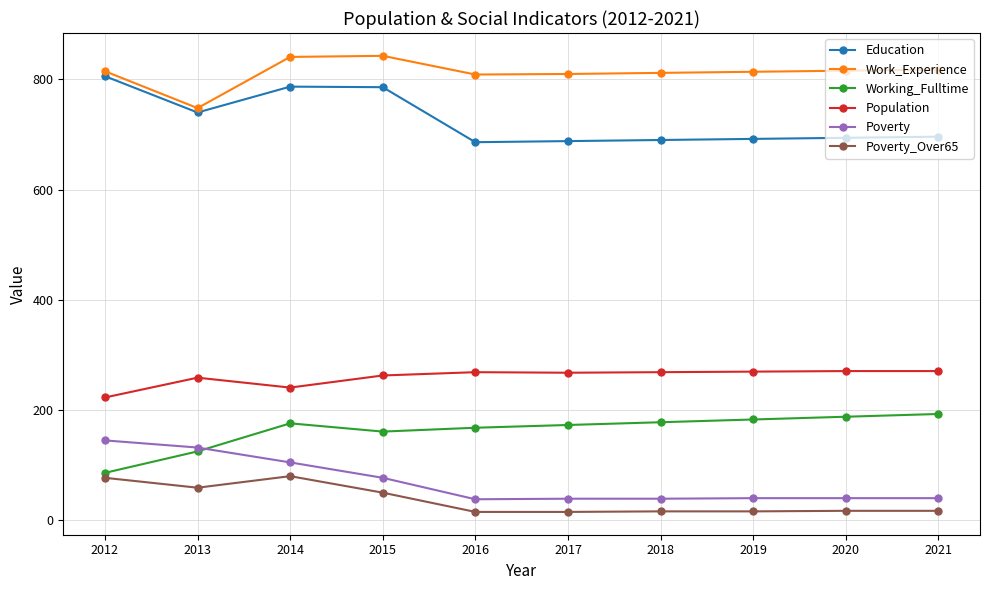

What is the difference between the Education values at 2021 and 2012?

110